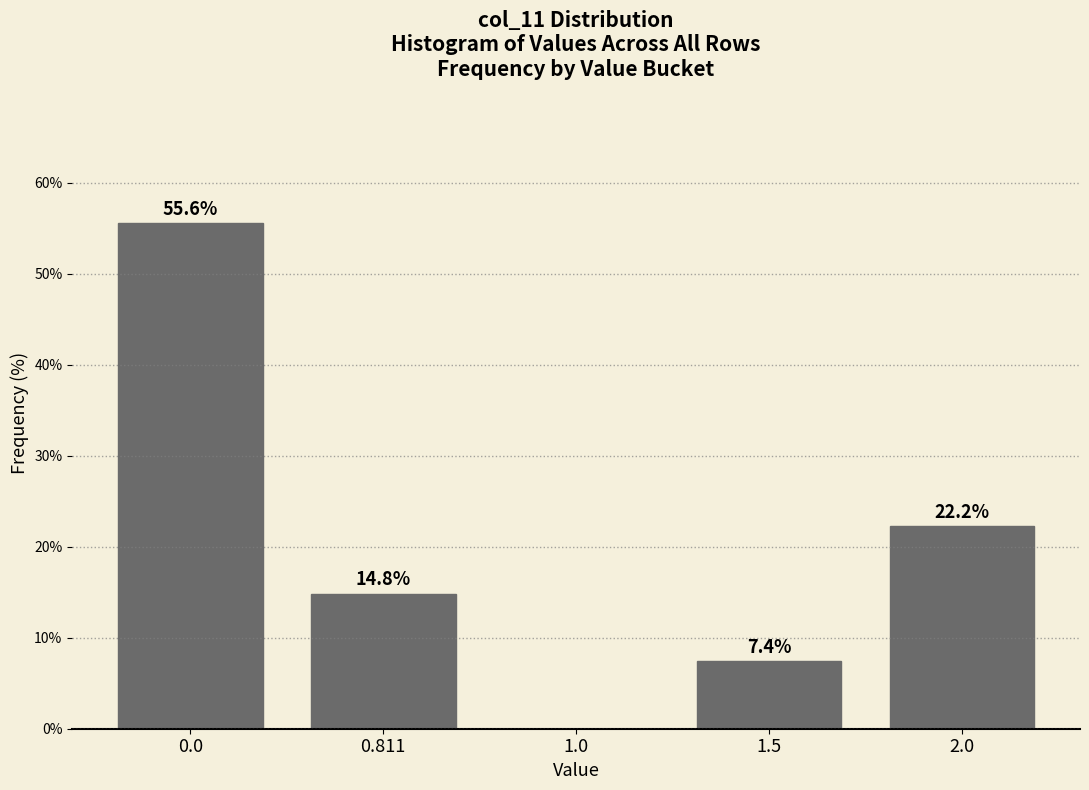

Reading right to left, extract all data points from this chart.

2.0=22.2	1.5=7.4	1.0=0.0	0.811=14.8	0.0=55.6